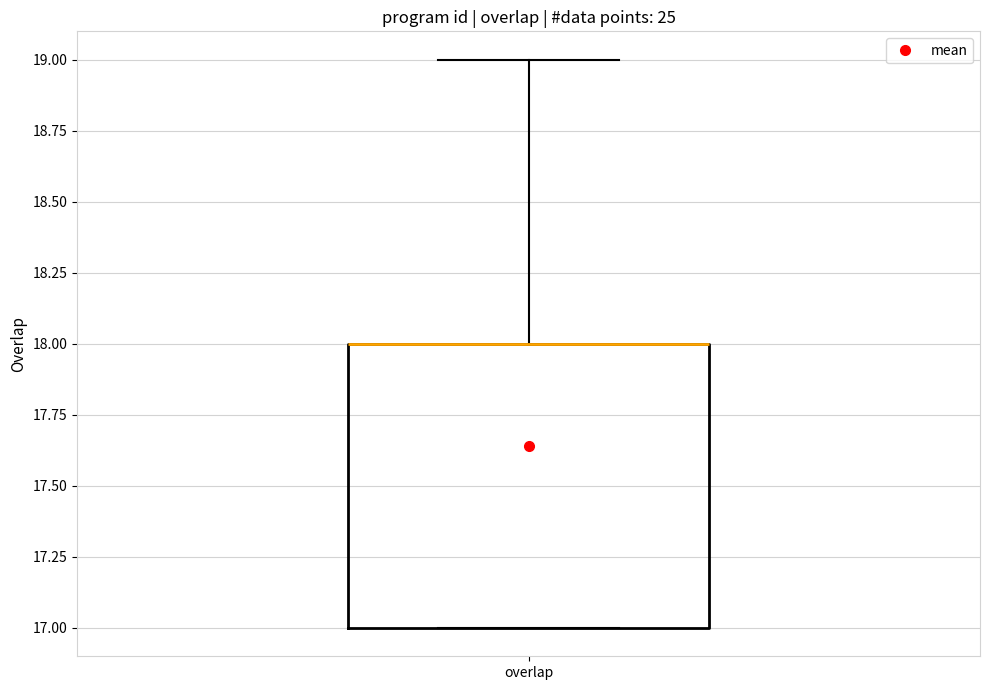

Transcribe this box plot: give where the median line is, the range the box spans, and where the two whiskers end, as read against the y-axis. The values are not printed on the chart, so give them approximately, as read against the axis.

median 18 (drawn on the box's upper edge), box 17 to 18, whiskers 17 to 19